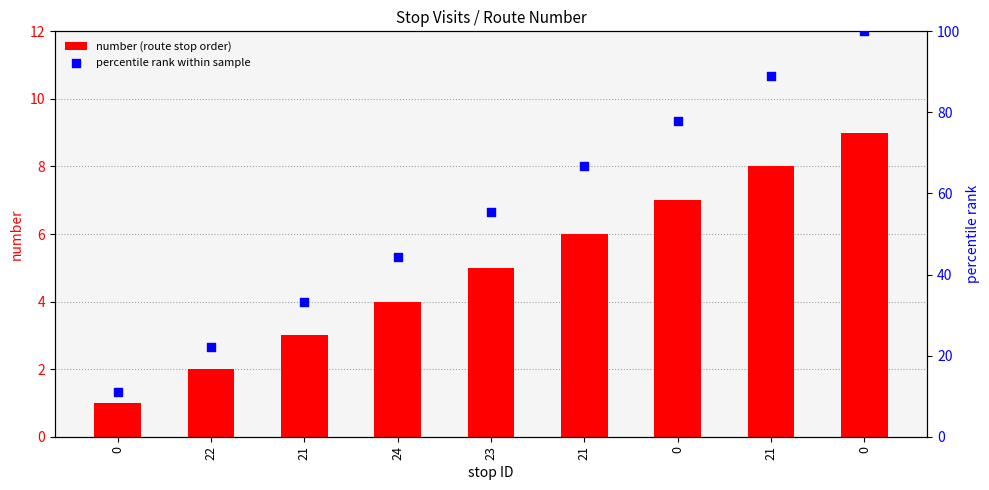

What is the total value across all series at 24?

48.4